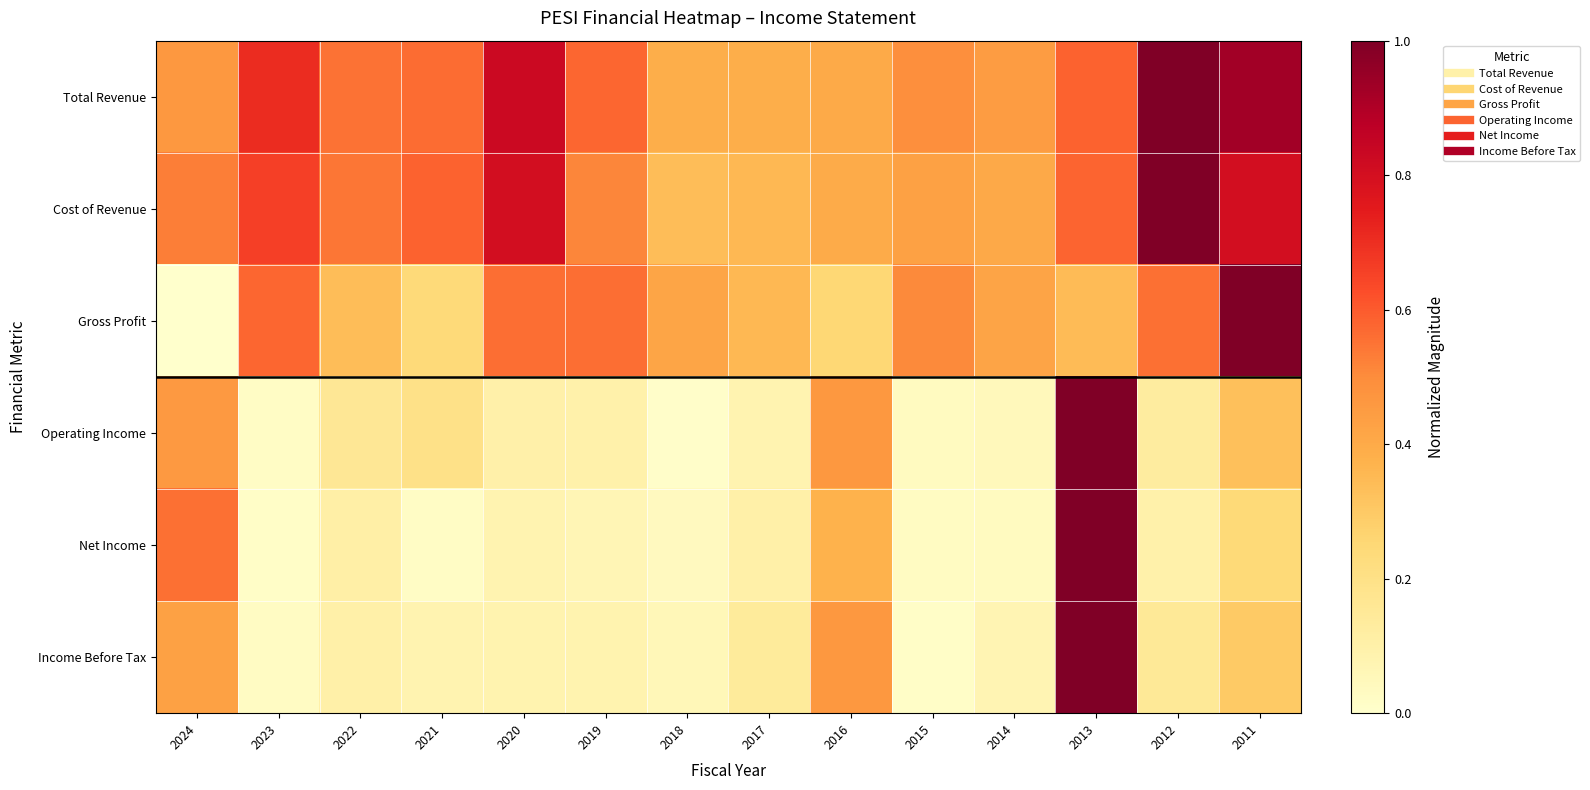

What is the total value across all series at 2011?

3.6